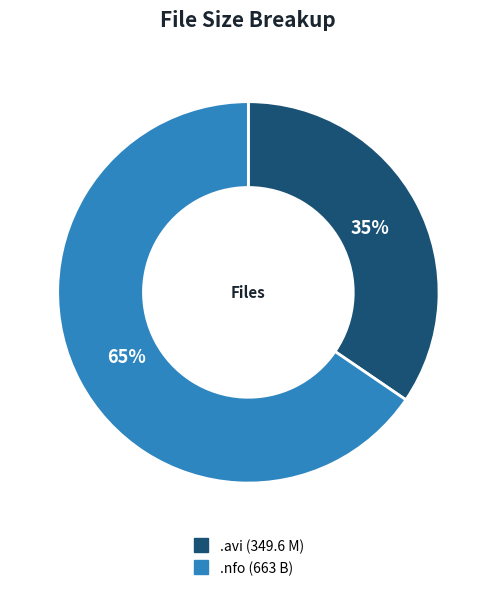

Is there a majority slice in this chart?

Yes